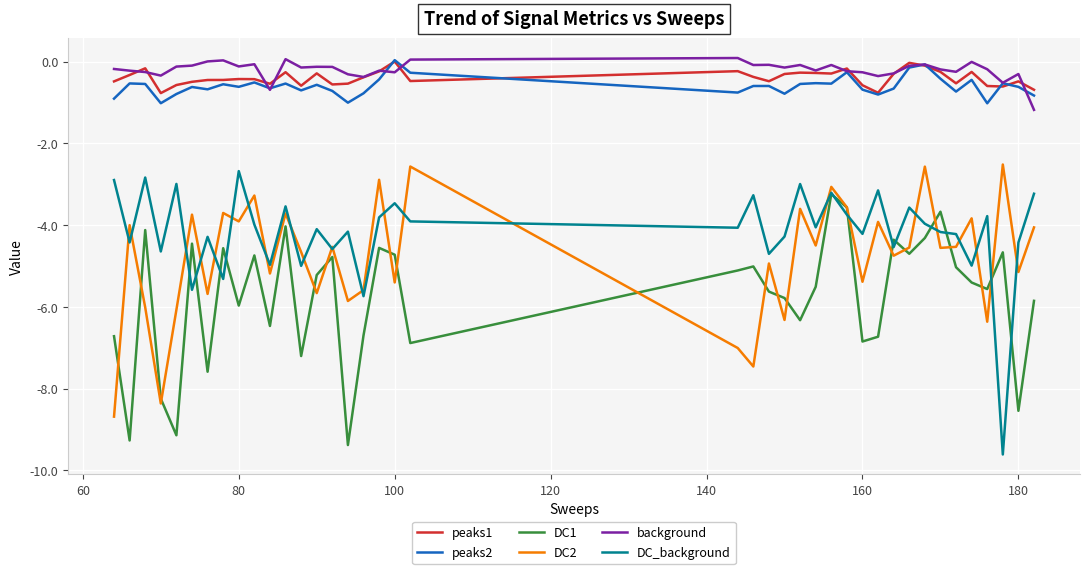

True or false: DC1 and DC_background cross at least once.

True